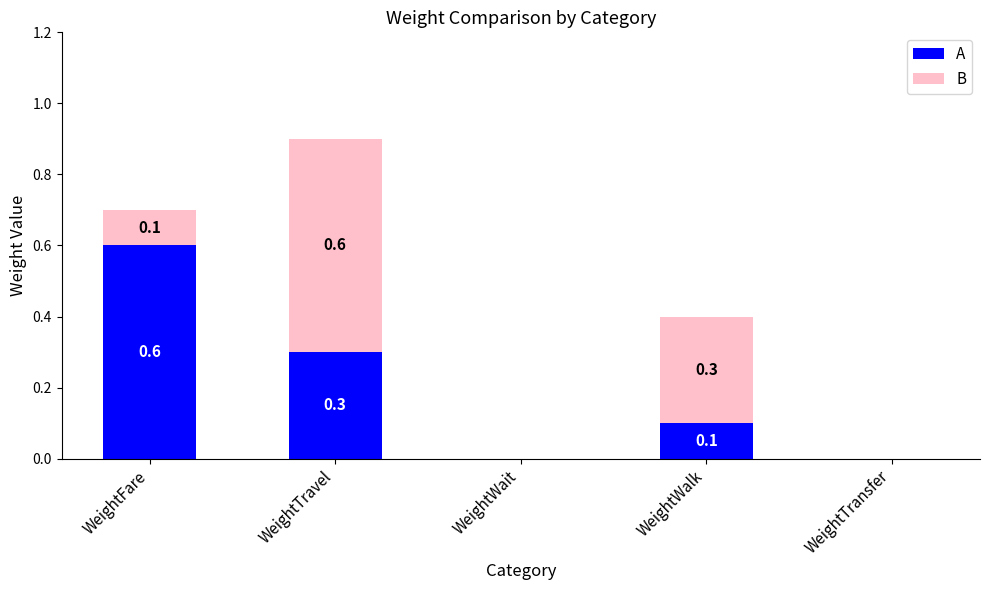

What is the sum of all A values?

1.0